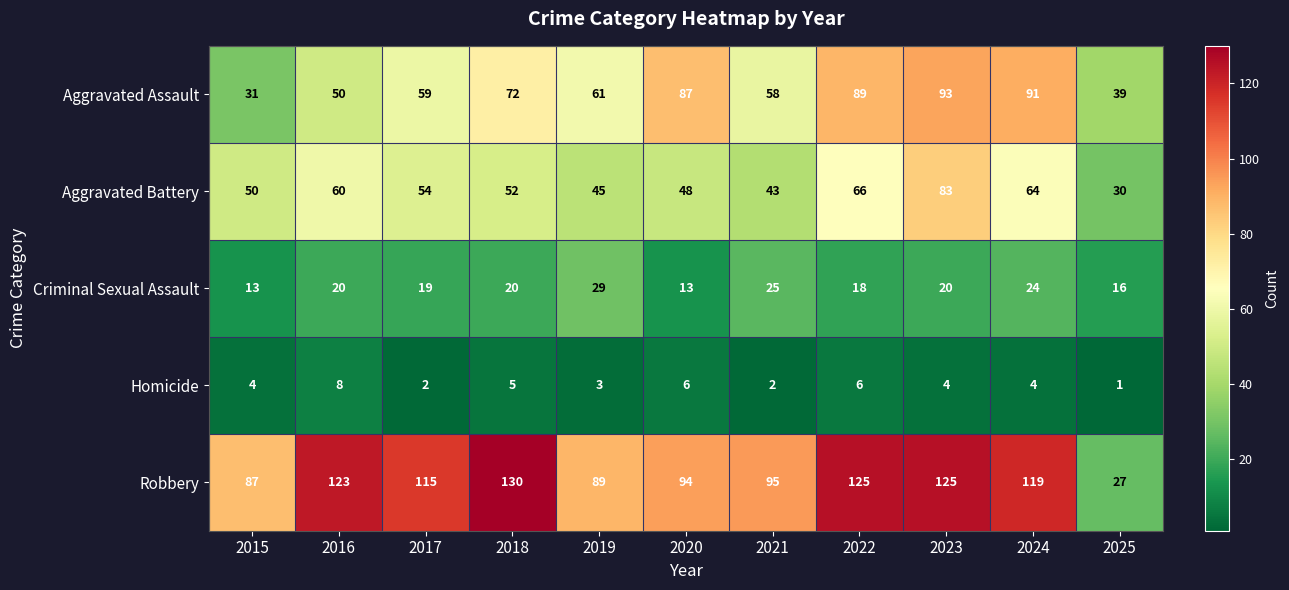

How many series are shown in this chart?

5